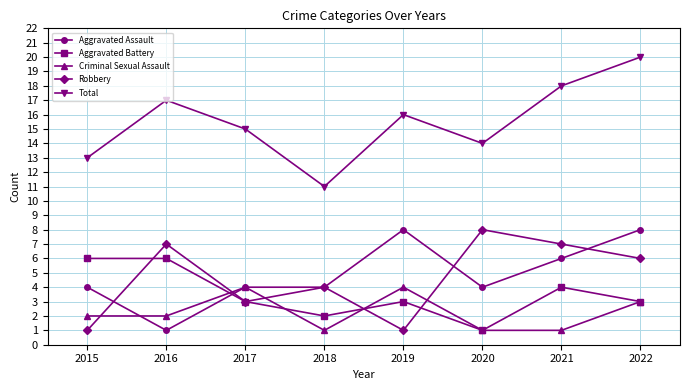

What are all the series names shown in the legend?

Aggravated Assault, Aggravated Battery, Criminal Sexual Assault, Robbery, Total